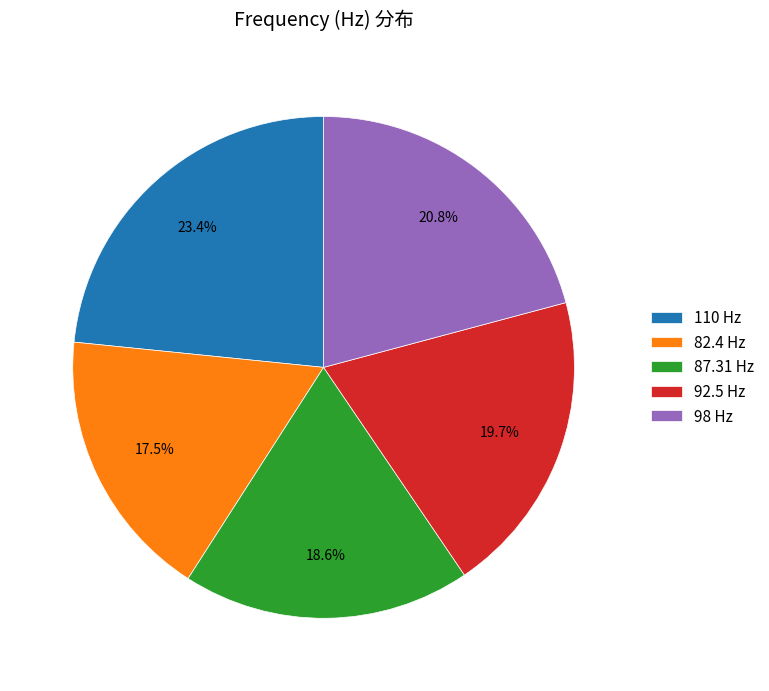

What is the smallest slice in the pie chart?

82.4 Hz